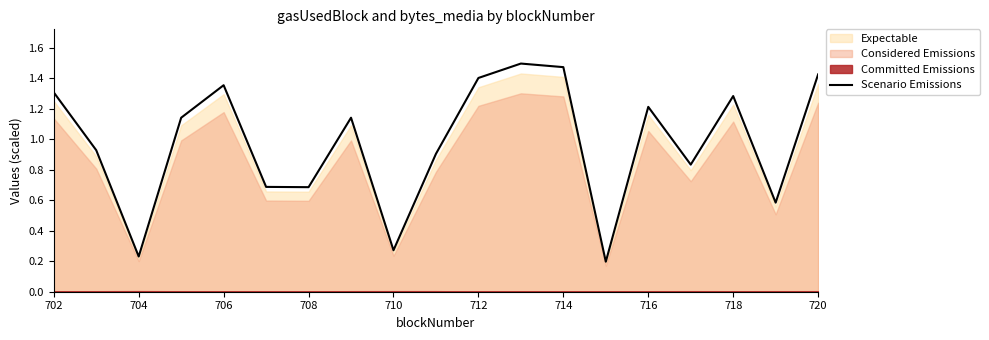

At which label does Scenario Emissions first exceed 1?

702